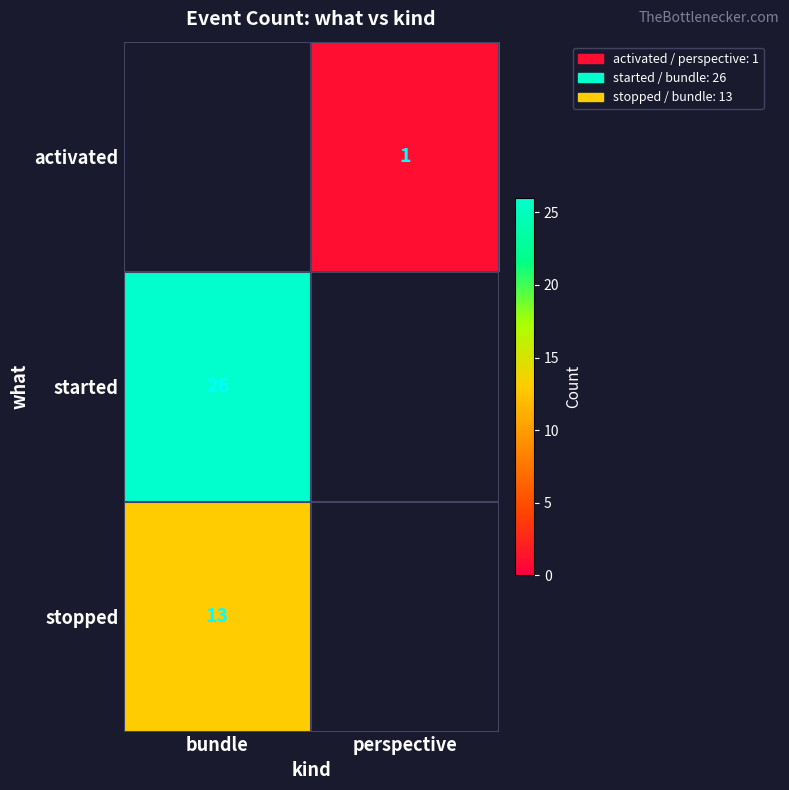

Is it true that started equals 11.8 at bundle?

False